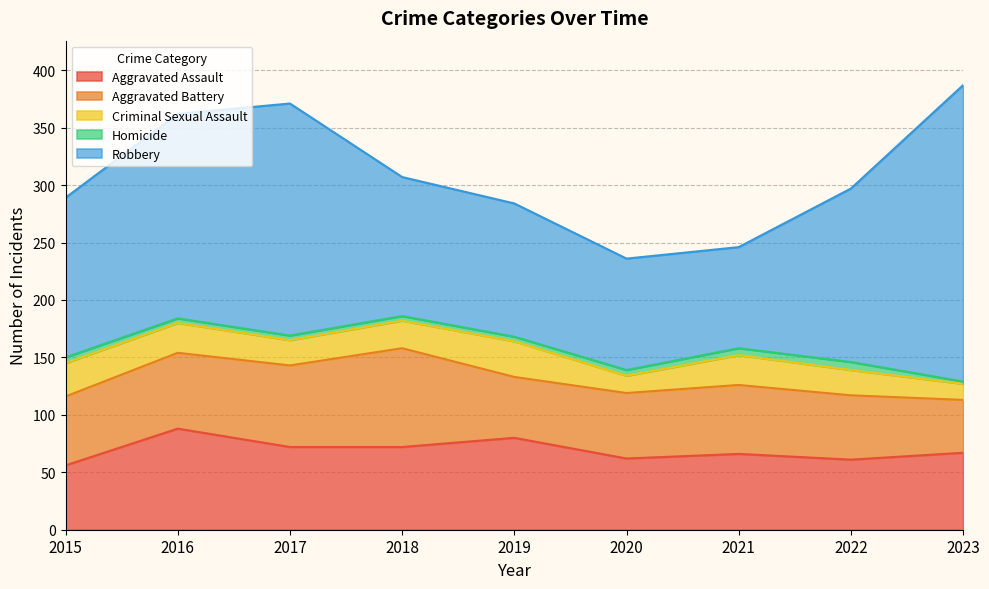

Reading left to right, list all the values displayed in this chart.

Aggravated Assault: 2015=56	2016=88	2017=72	2018=72	2019=80	2020=62	2021=66	2022=61	2023=67
Aggravated Battery: 2015=60	2016=66	2017=71	2018=86	2019=53	2020=57	2021=60	2022=56	2023=46
Criminal Sexual Assault: 2015=29	2016=26	2017=22	2018=24	2019=31	2020=15	2021=26	2022=22	2023=14
Homicide: 2015=5	2016=4	2017=4	2018=4	2019=4	2020=5	2021=6	2022=7	2023=2
Robbery: 2015=139	2016=178	2017=202	2018=121	2019=116	2020=97	2021=88	2022=151	2023=258